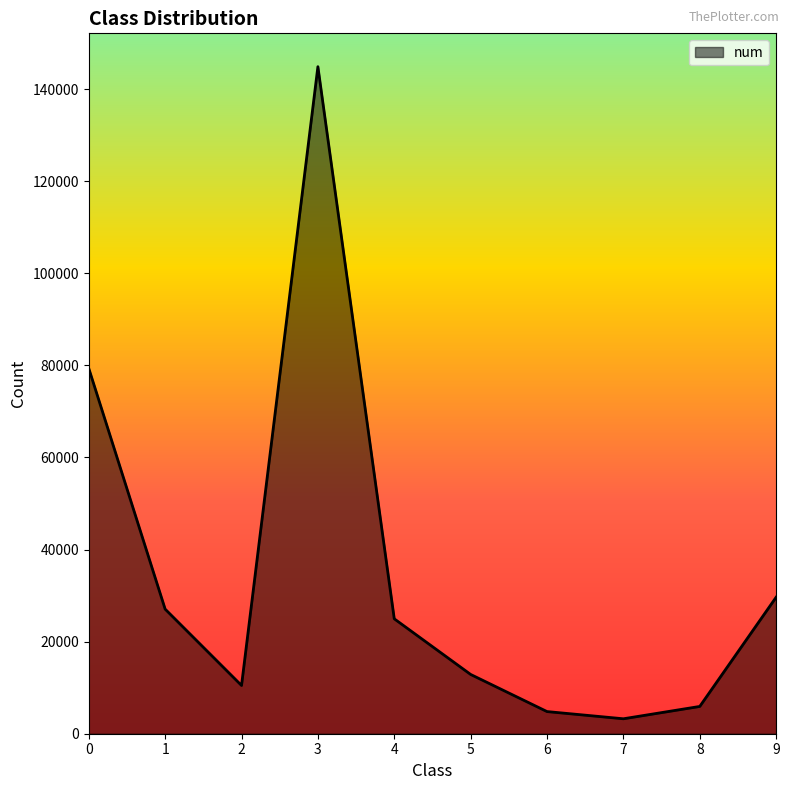

Count the number of data series in this chart.

1